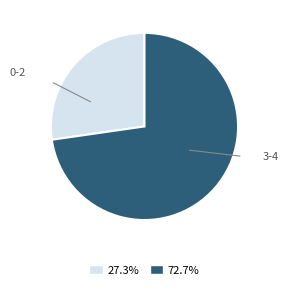

Is there any slice that represents more than half of the pie?

Yes